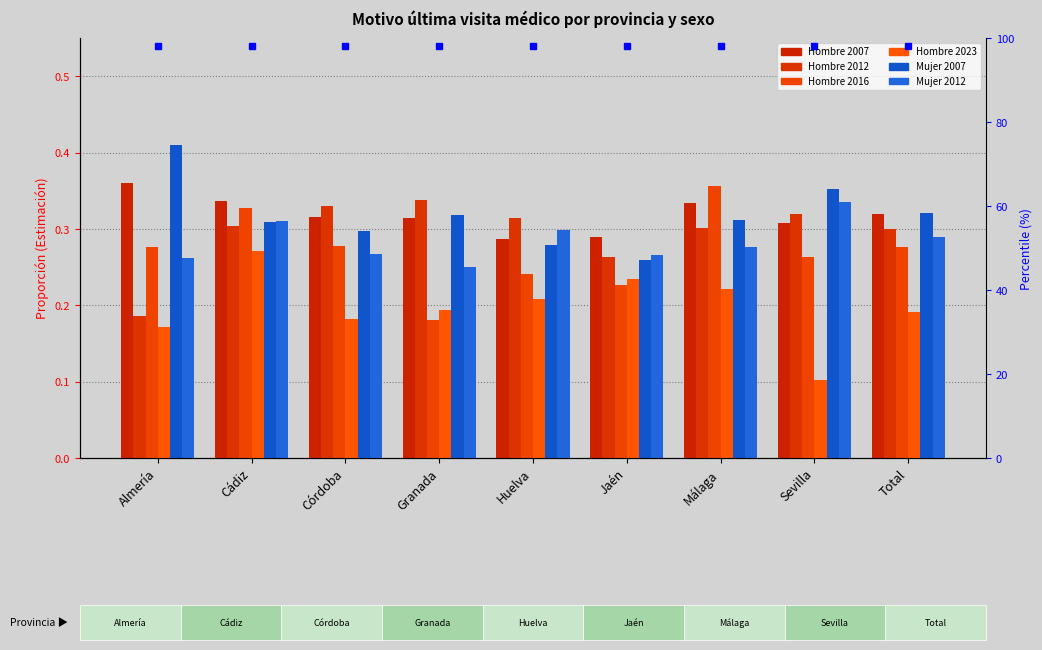

Reading right to left, transcribe all the data shown in this chart.

Hombre 2007: 0.3	0.3	0.3	0.3	0.3	0.3	0.3	0.3	0.4
Hombre 2012: 0.3	0.3	0.3	0.3	0.3	0.3	0.3	0.3	0.2
Hombre 2016: 0.3	0.3	0.4	0.2	0.2	0.2	0.3	0.3	0.3
Hombre 2023: 0.2	0.1	0.2	0.2	0.2	0.2	0.2	0.3	0.2
Mujer 2007: 0.3	0.4	0.3	0.3	0.3	0.3	0.3	0.3	0.4
Mujer 2012: 0.3	0.3	0.3	0.3	0.3	0.3	0.3	0.3	0.3